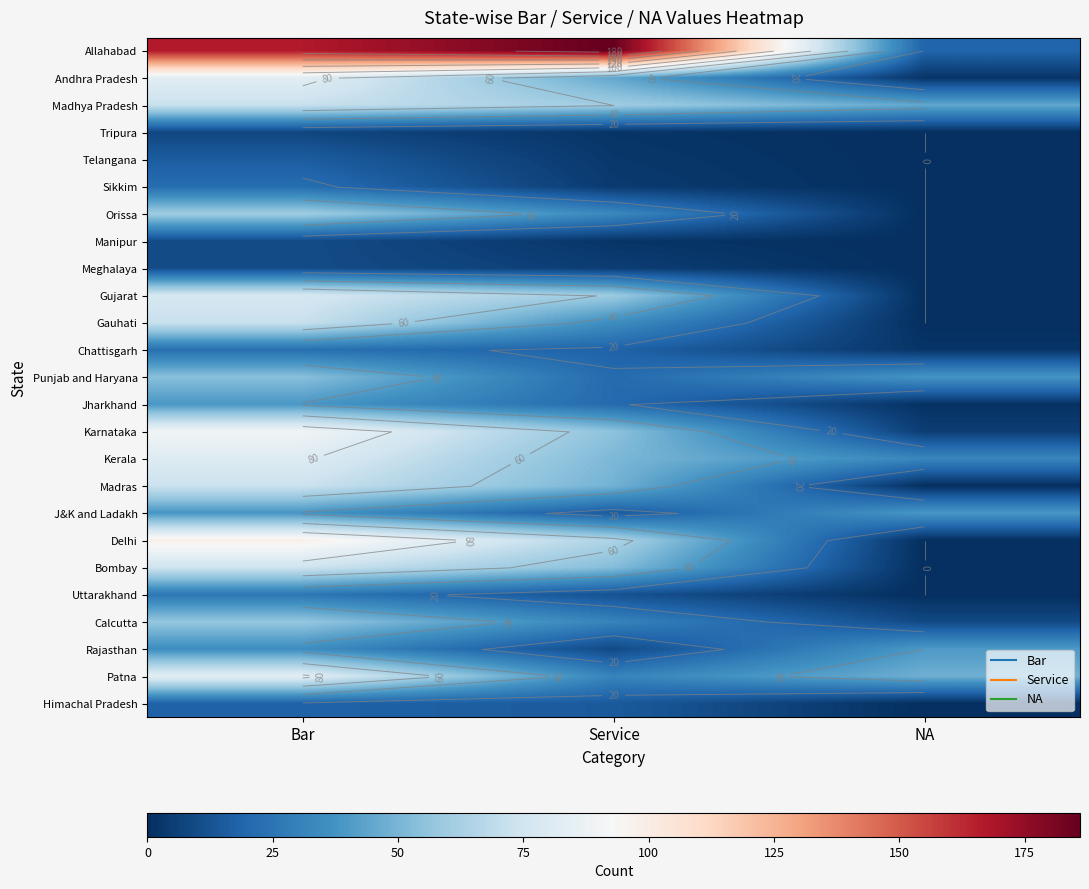

What is the difference between the Gujarat values at Service and Bar?

18